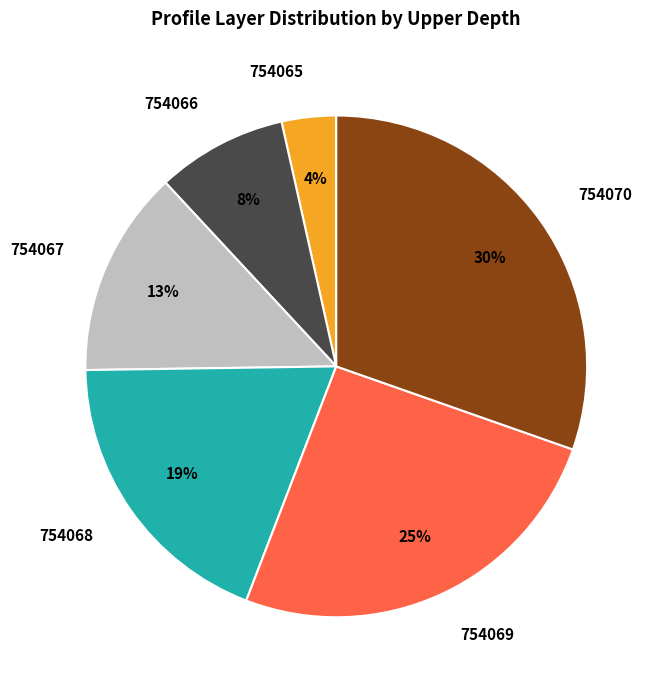

What percentage is the 754067 slice, to the nearest percent?

13%